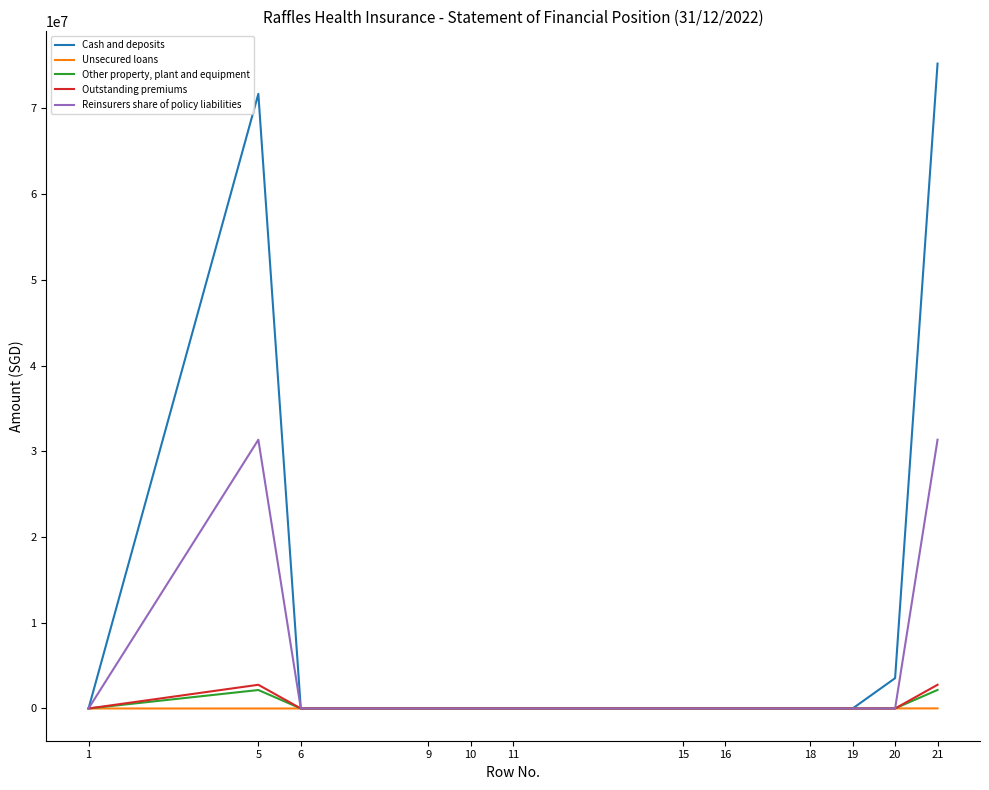

What is the greatest value displayed?

75231070